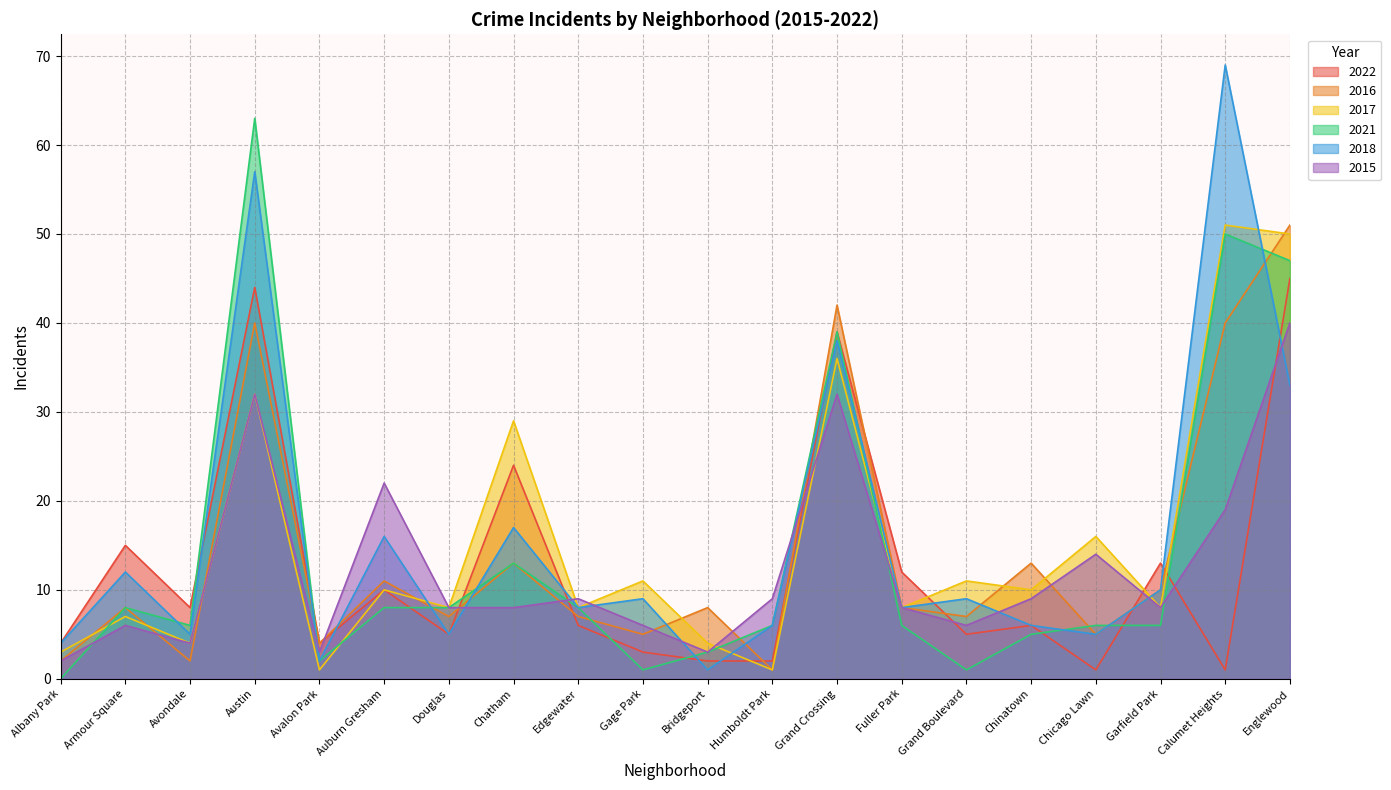

Which series has the widest spread of values?

2018